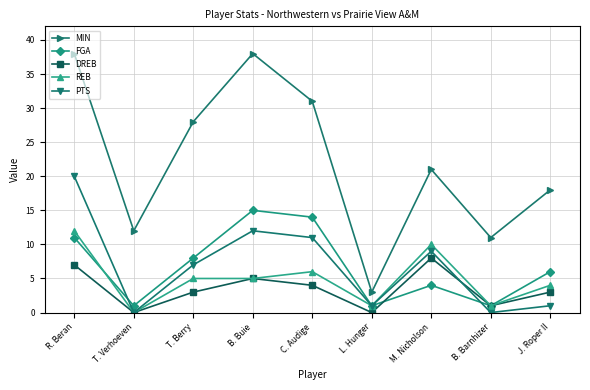

What are all the series names shown in the legend?

MIN, FGA, DREB, REB, PTS